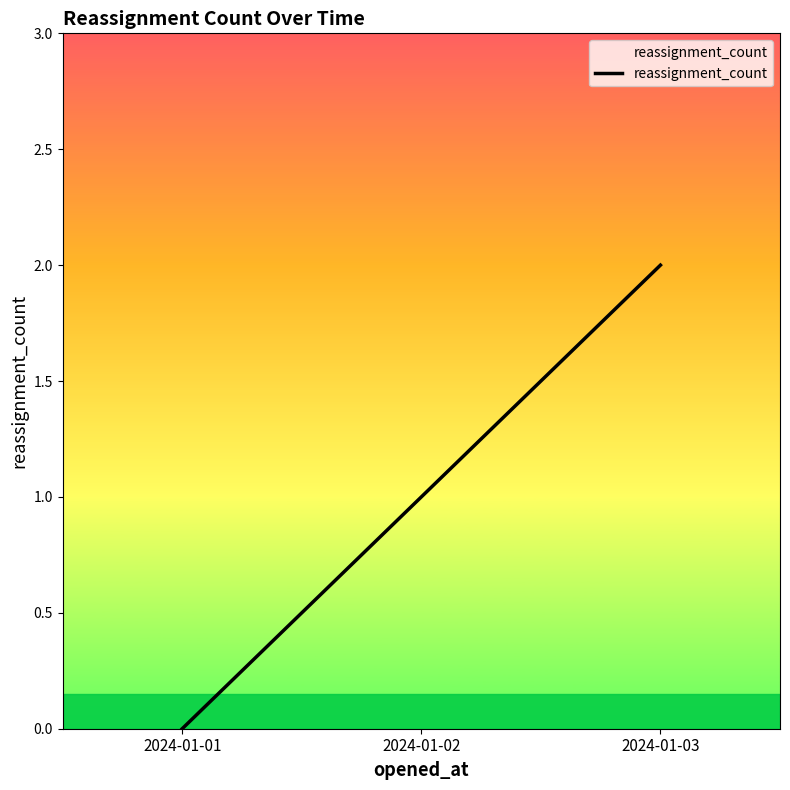

Reading left to right, transcribe all the data shown in this chart.

0	1	2